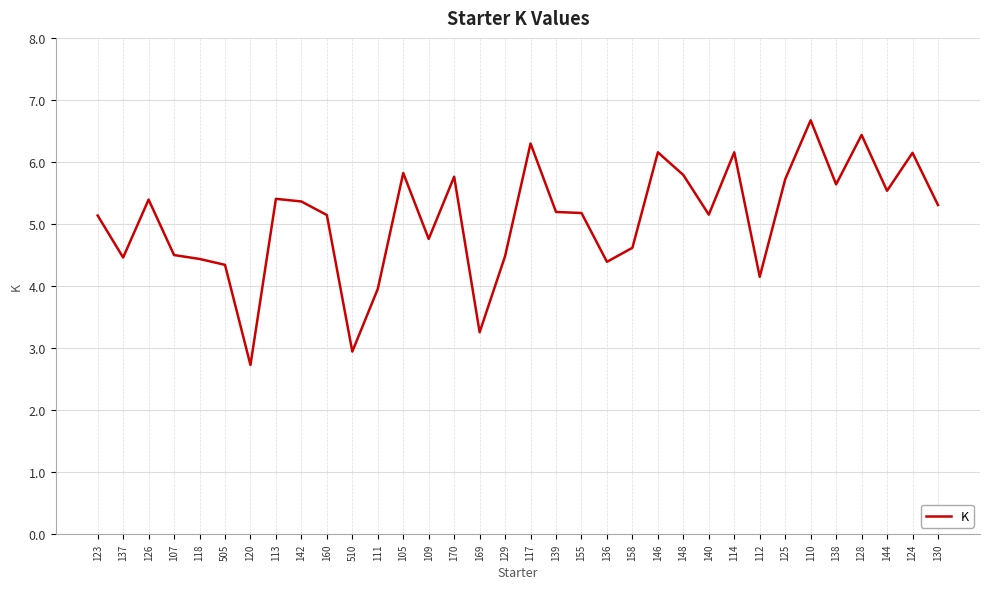

The chart shows a value of 3.3 at 169. True or false?

True